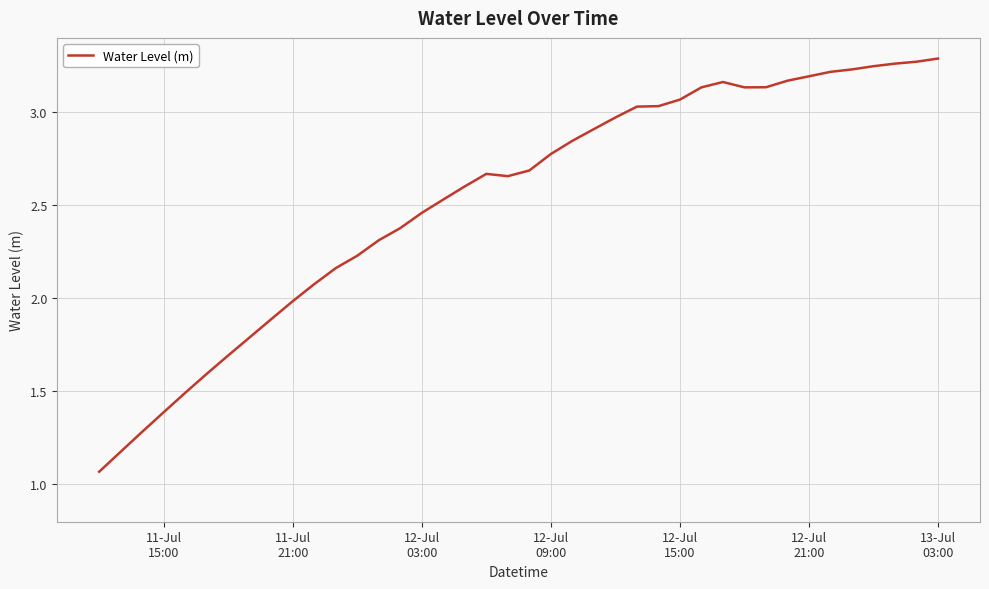

How many lines are shown in the chart?

1